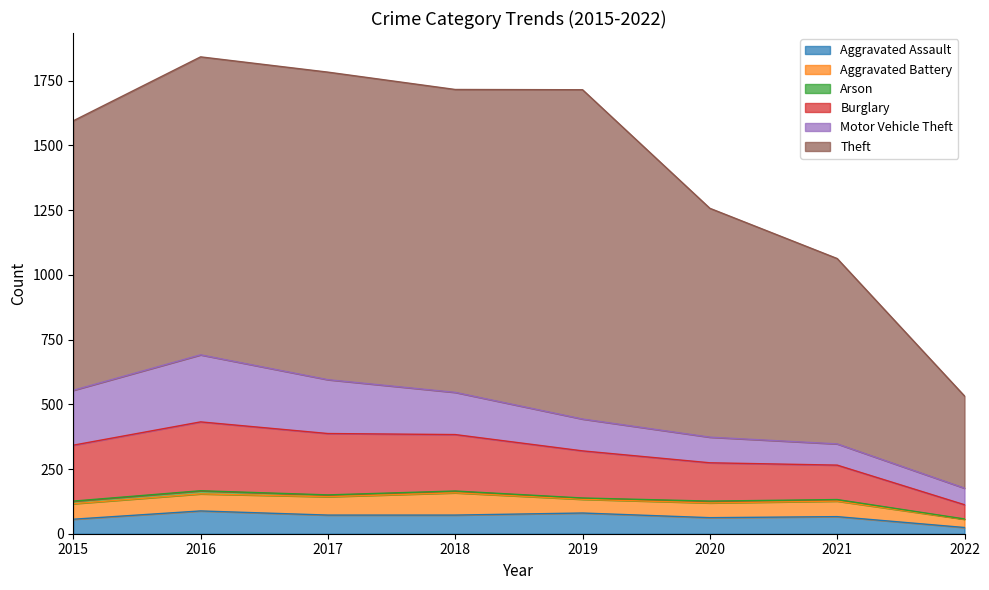

Is it true that Aggravated Assault equals 66 at 2021?

True